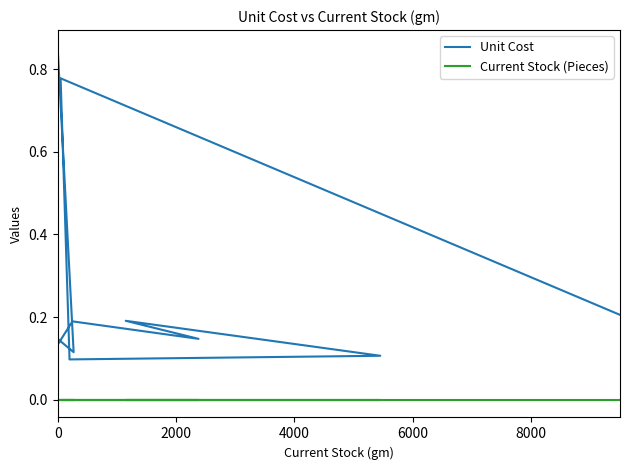

True or false: Unit Cost has a value of 0.2 at 0.

False